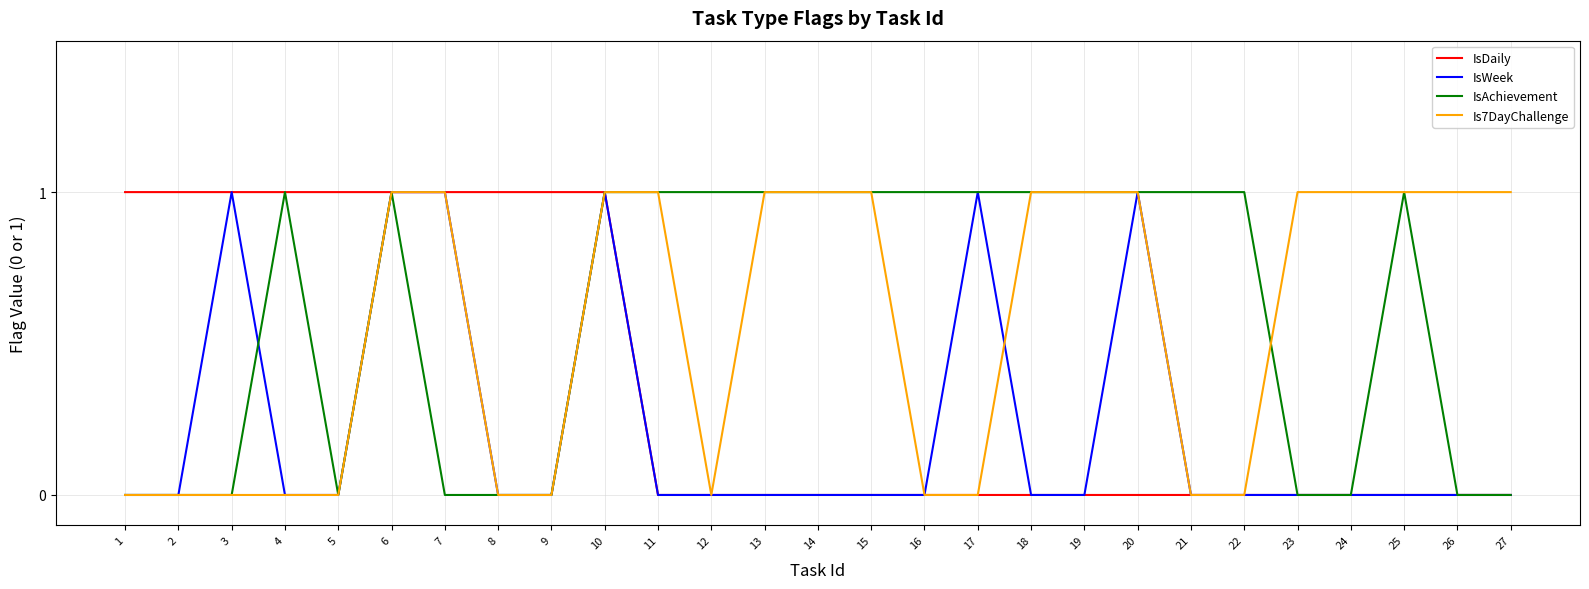

What is the approximate value of Is7DayChallenge at 13?

1